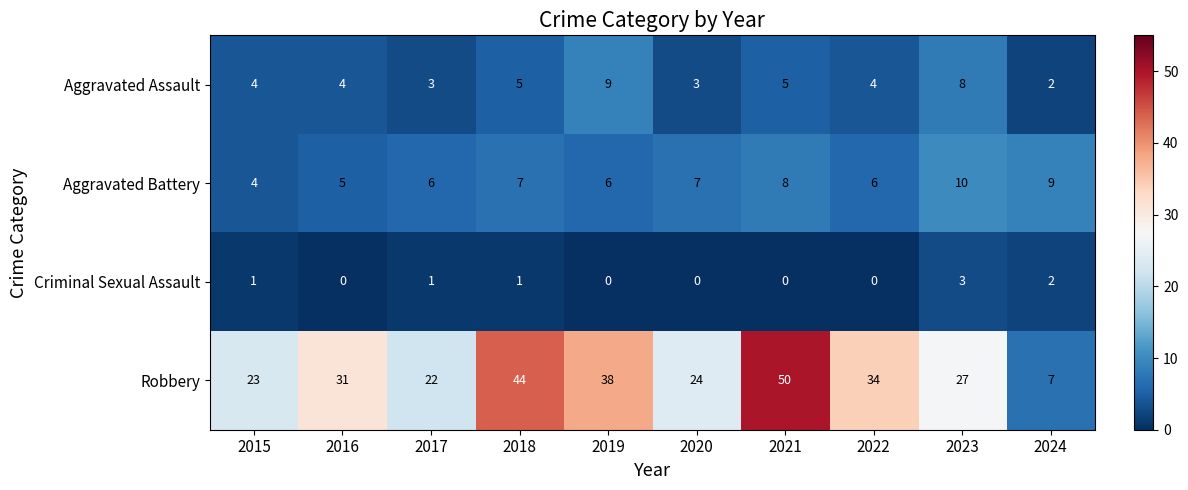

What is the difference between the maximum and minimum values in the Aggravated Battery series?

6